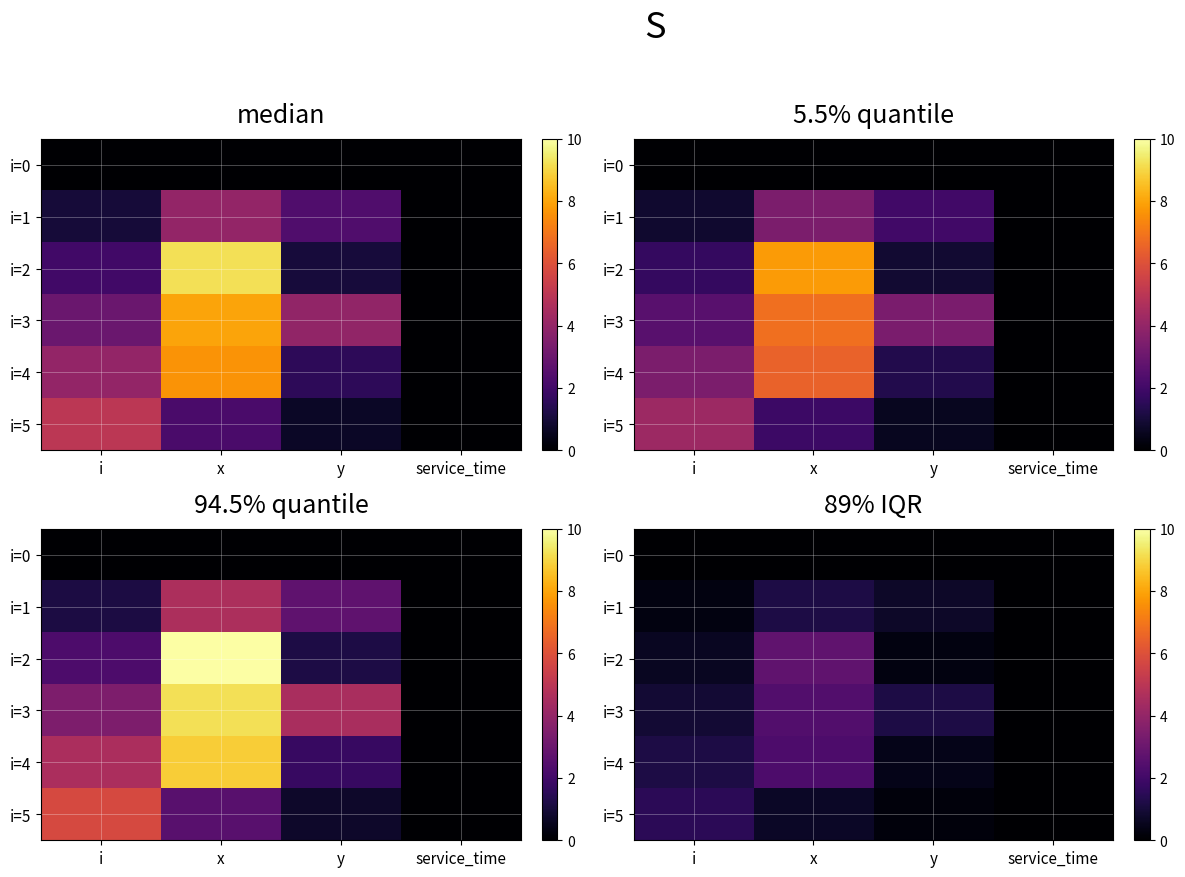

Between x and i, which is larger?

x